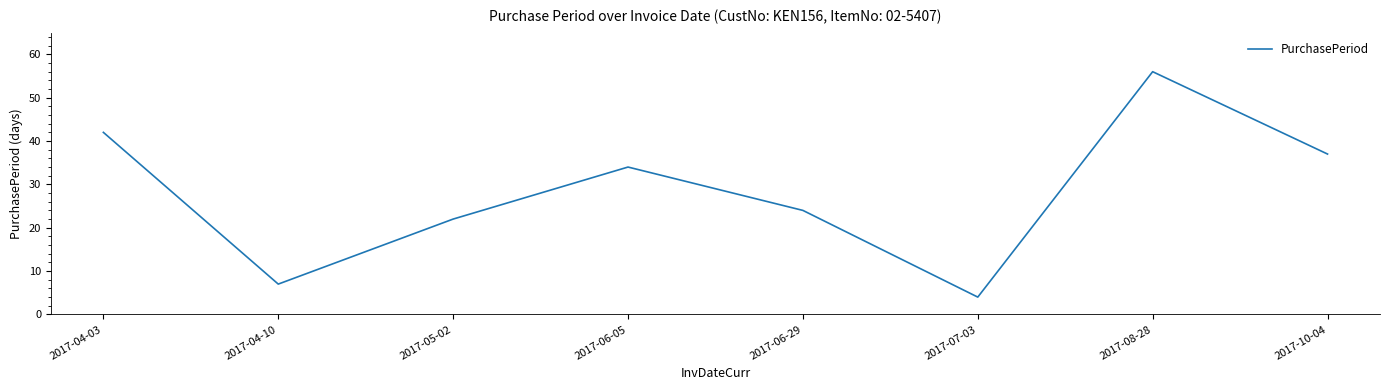

At which label does the data first exceed 34?

2017-04-03